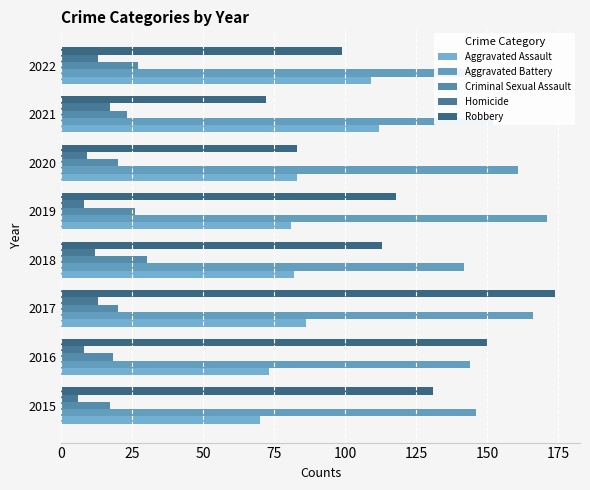

Reading left to right, what are all the values shown in this chart?

Aggravated Assault: 70	73	86	82	81	83	112	109
Aggravated Battery: 146	144	166	142	171	161	152	144
Criminal Sexual Assault: 17	18	20	30	26	20	23	27
Homicide: 6	8	13	12	8	9	17	13
Robbery: 131	150	174	113	118	83	72	99